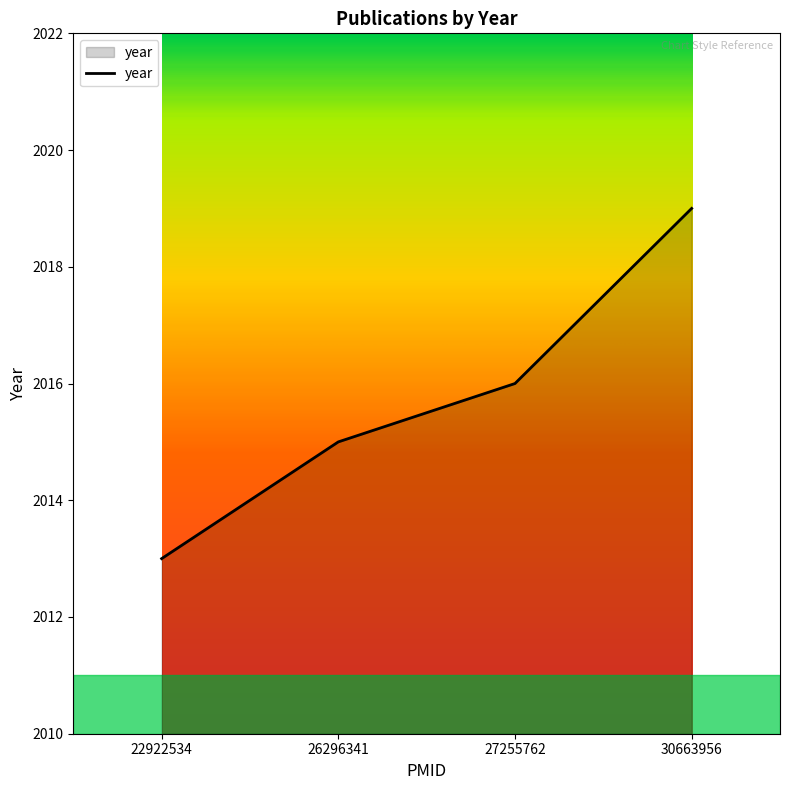

What is the sum of the values at 22922534 and 26296341?

4028